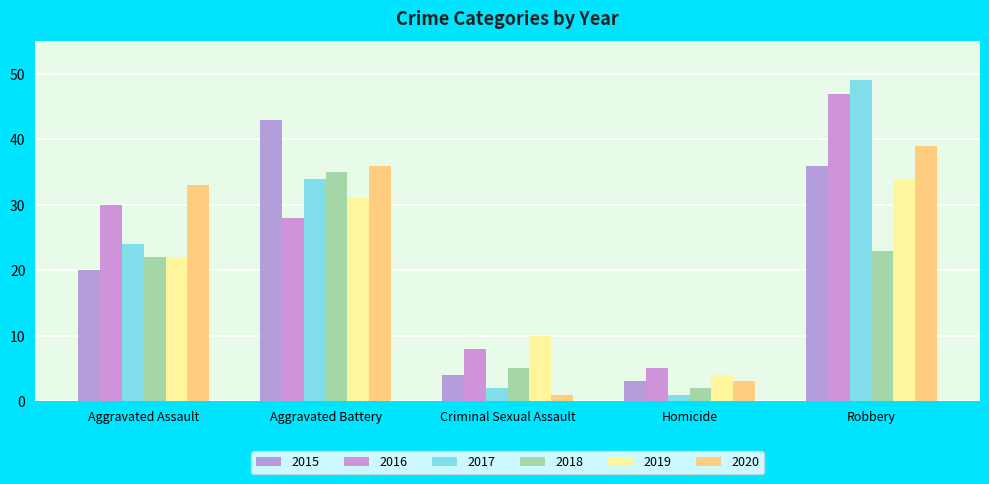

Reading left to right, transcribe all the data shown in this chart.

2015: Aggravated Assault=20	Aggravated Battery=43	Criminal Sexual Assault=4	Homicide=3	Robbery=36
2016: Aggravated Assault=30	Aggravated Battery=28	Criminal Sexual Assault=8	Homicide=5	Robbery=47
2017: Aggravated Assault=24	Aggravated Battery=34	Criminal Sexual Assault=2	Homicide=1	Robbery=49
2018: Aggravated Assault=22	Aggravated Battery=35	Criminal Sexual Assault=5	Homicide=2	Robbery=23
2019: Aggravated Assault=22	Aggravated Battery=31	Criminal Sexual Assault=10	Homicide=4	Robbery=34
2020: Aggravated Assault=33	Aggravated Battery=36	Criminal Sexual Assault=1	Homicide=3	Robbery=39